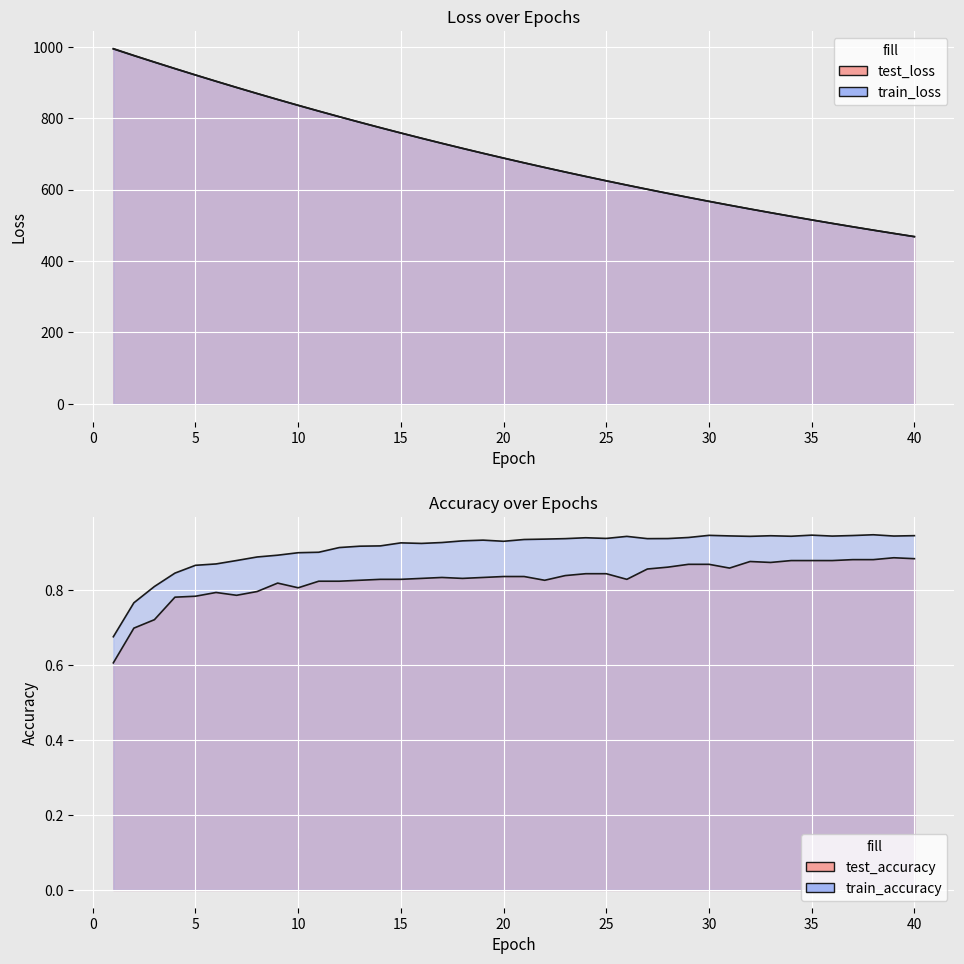

What is the smallest value displayed?

0.6